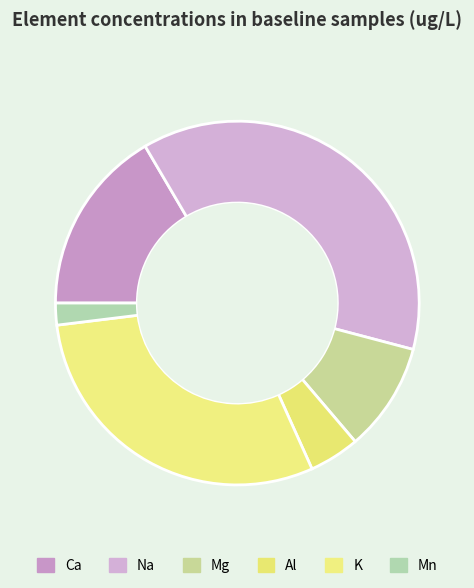

How many slices are in this pie chart?

6